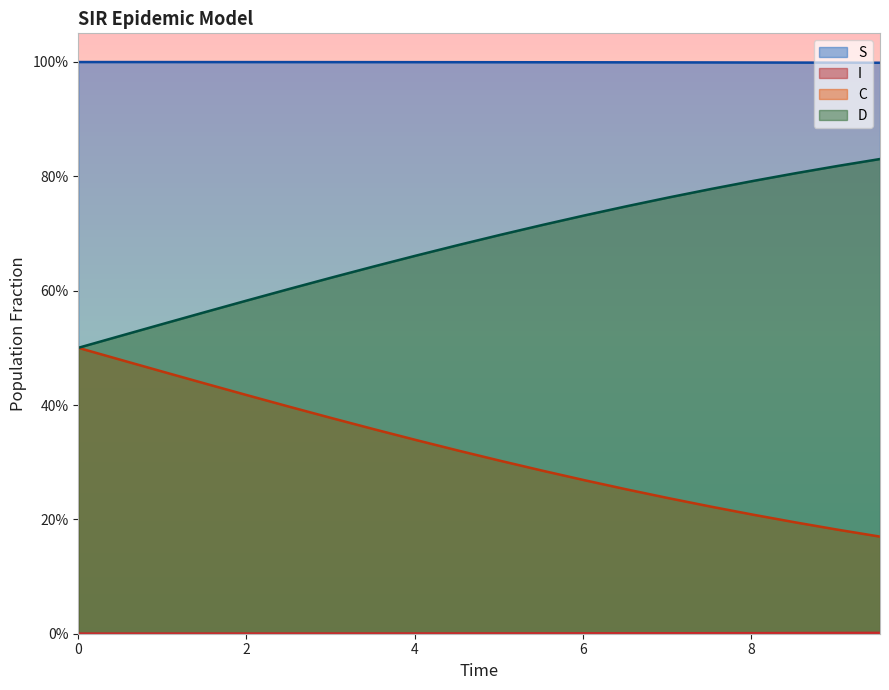

What is the average value of the S series?

1.0